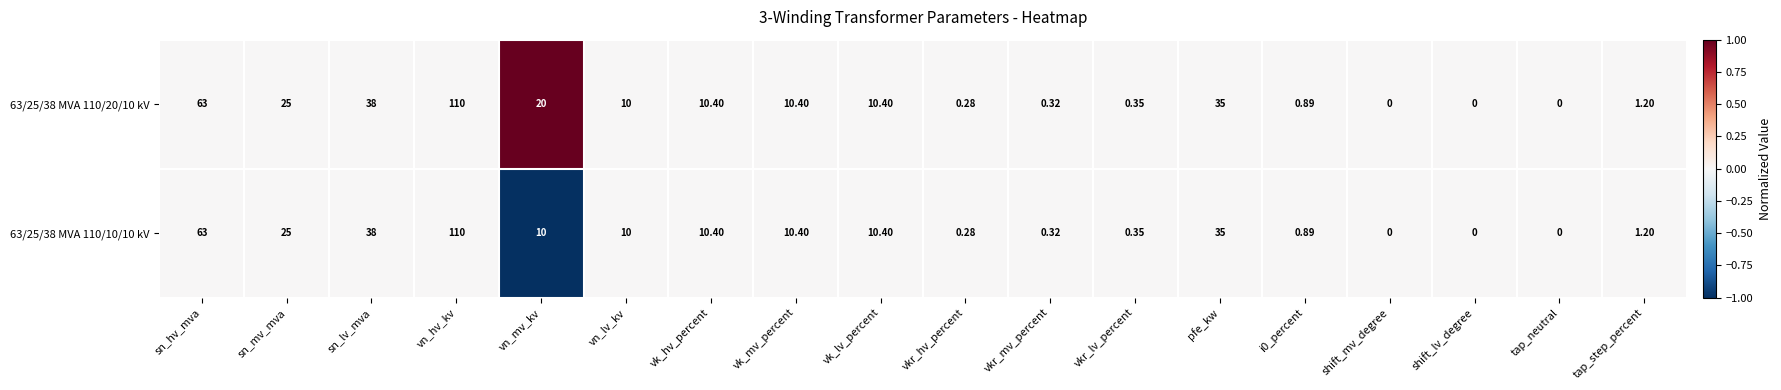

Where does the 63/25/38 MVA 110/20/10 kV series first go above 10?

sn_hv_mva